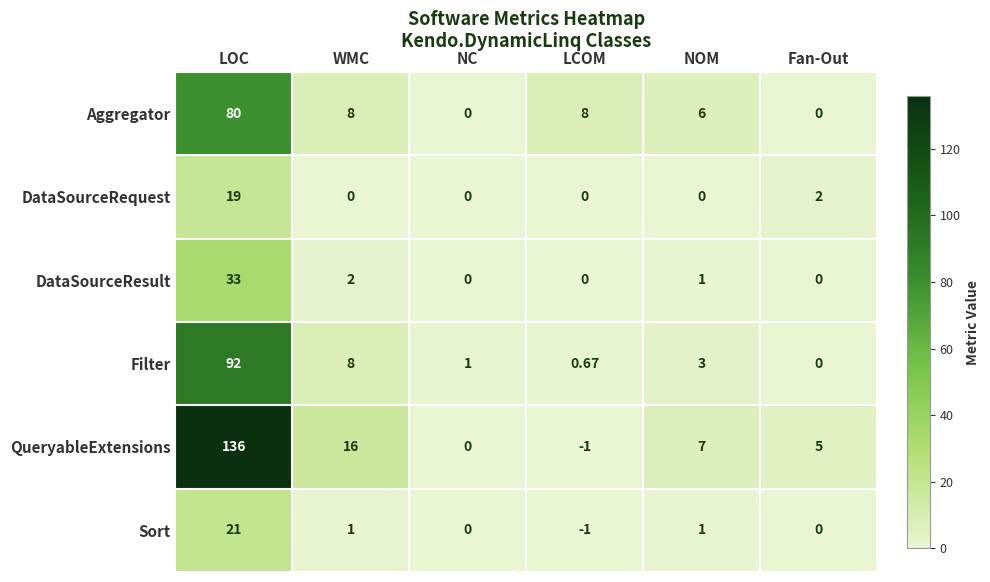

Where does the Aggregator series first go above 8?

LOC